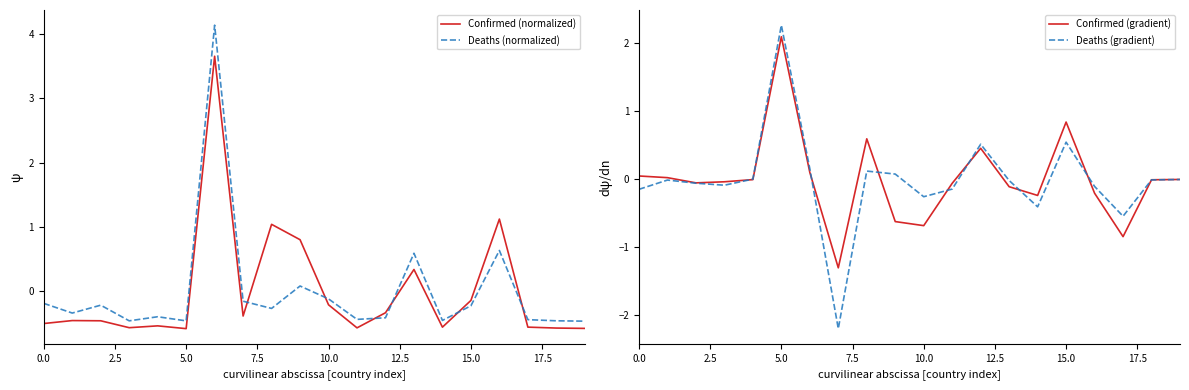

Read the Confirmed (normalized) value at 16.

1.1